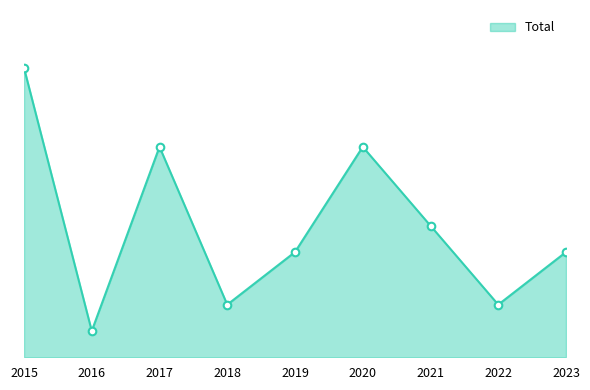

Which has a higher value, 2017 or 2016?

2017